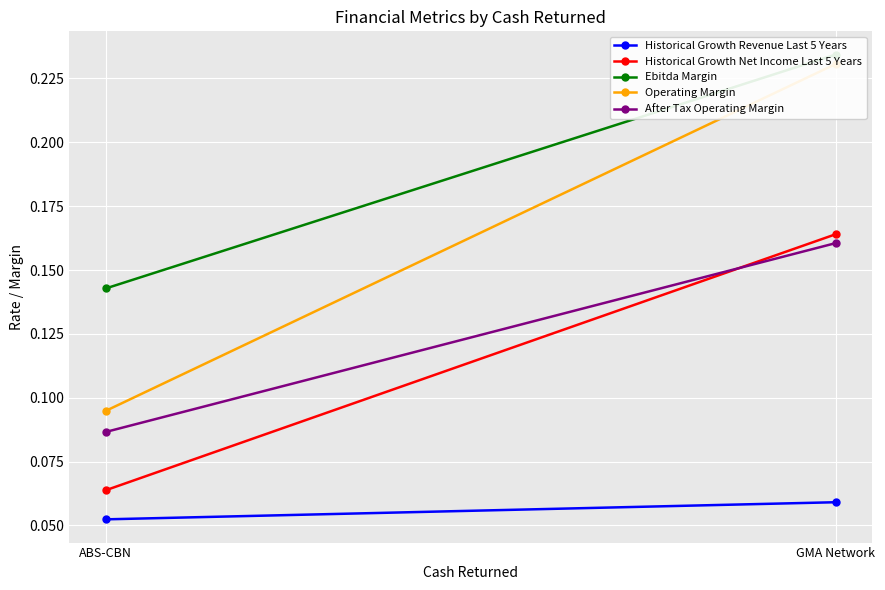

At how many categories does at least one series exceed 0?

2